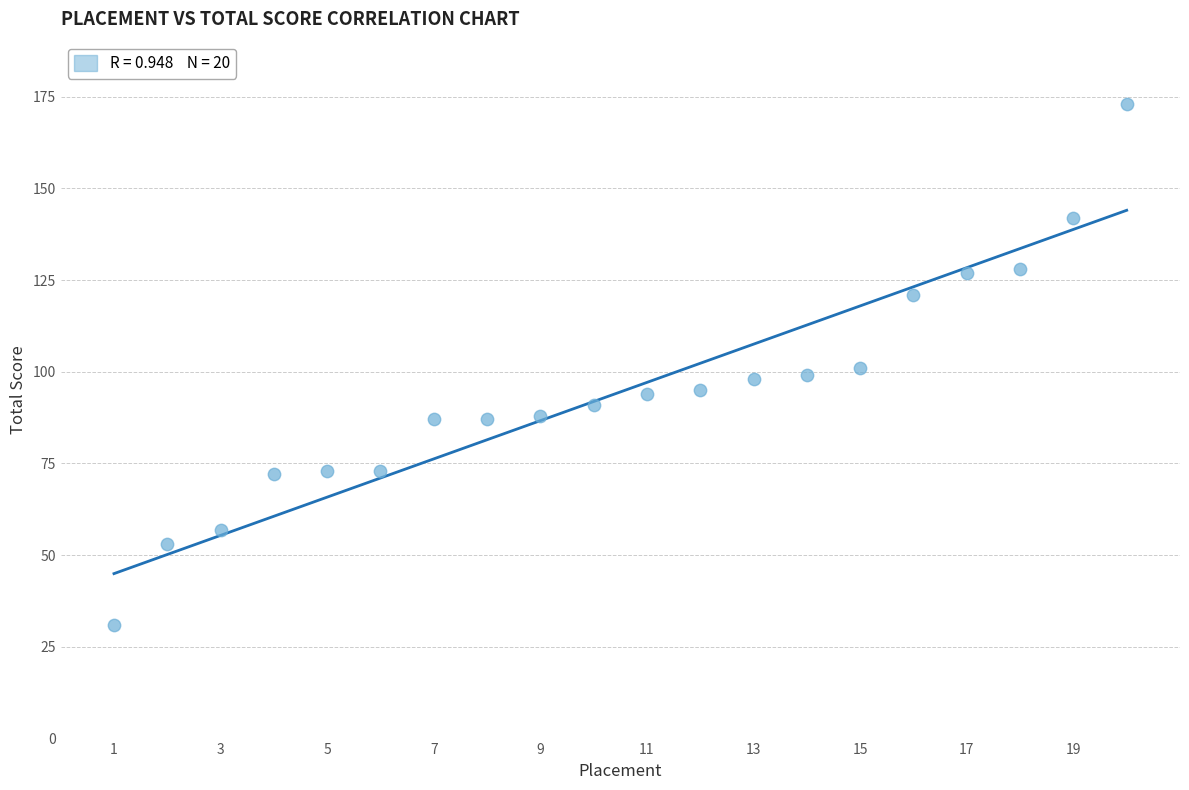

What is the range of Y values (max minus min)?

142